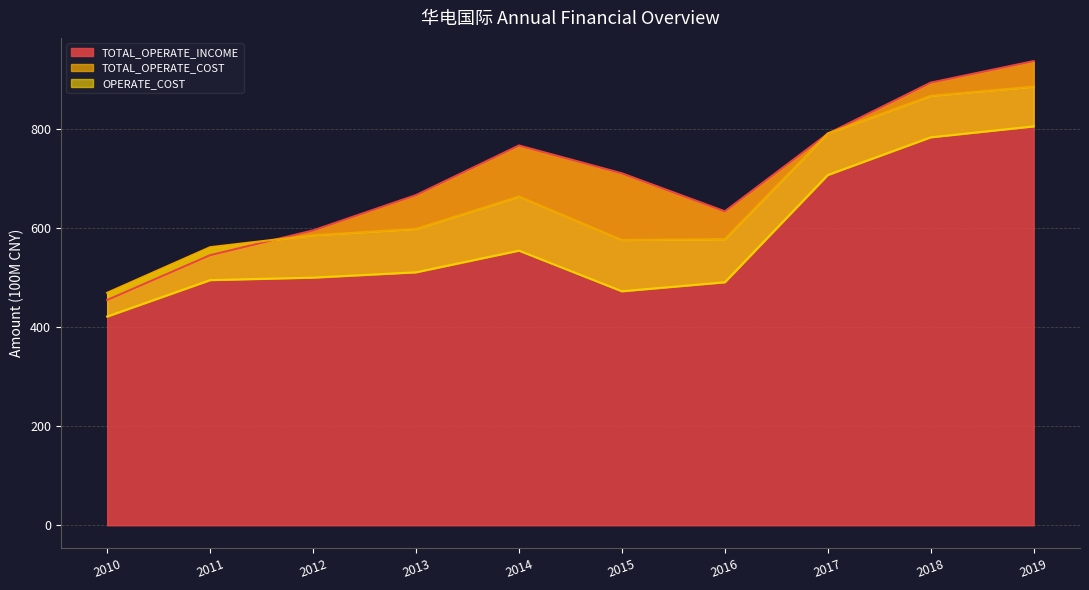

Where does the TOTAL_OPERATE_COST series first go above 598?

2013